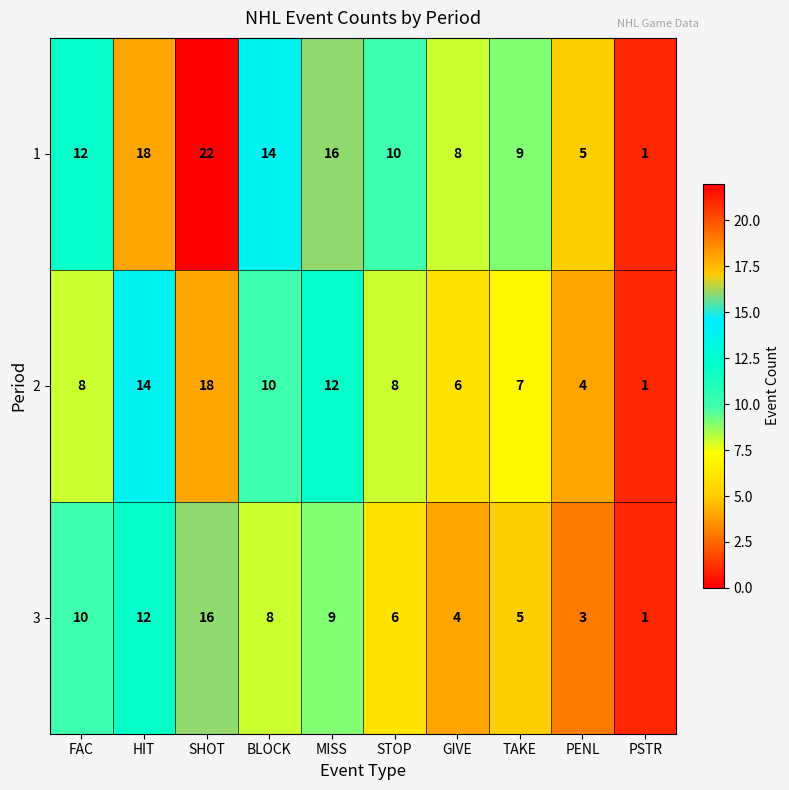

How many data points in 2 are less than 8?

4